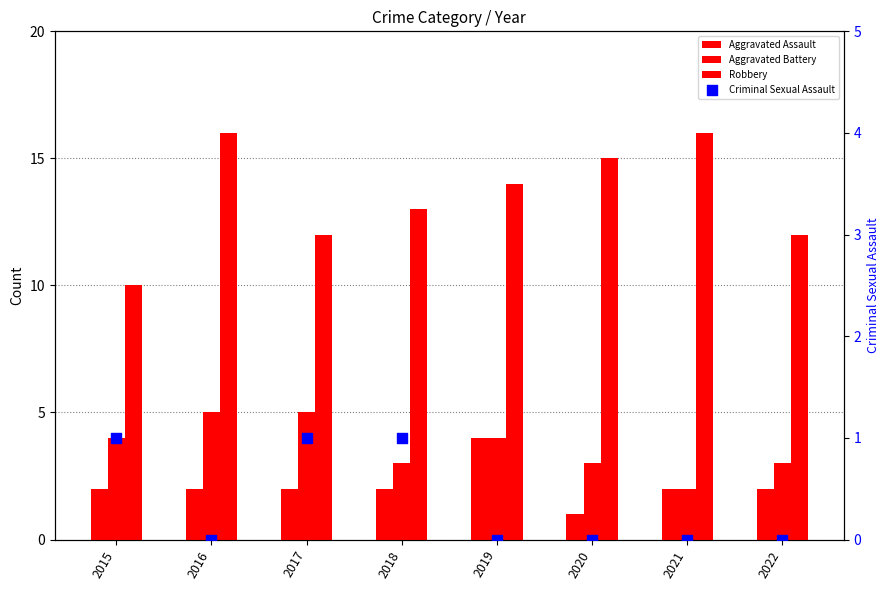

At how many categories does at least one series exceed 3?

8